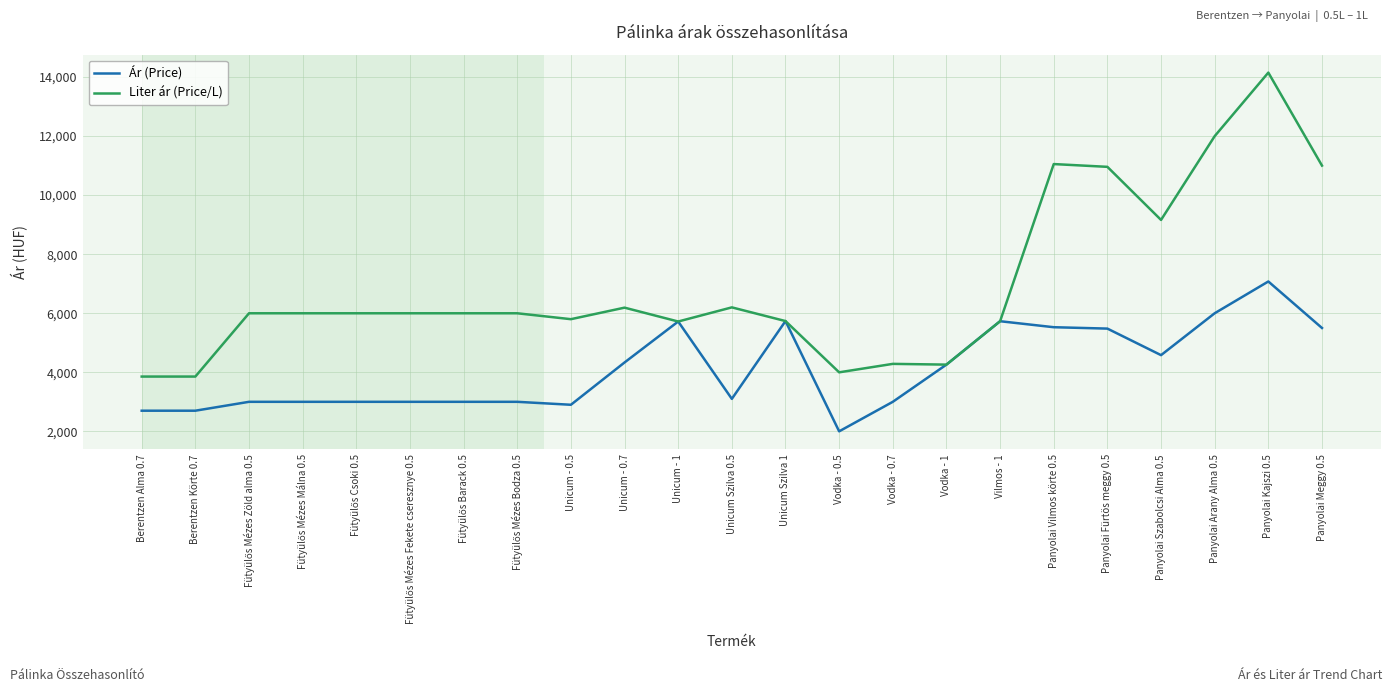

What is the sum of the Liter ár (Price/L) values at Panyolai Fürtös meggy 0.5 and Unicum - 1?

16677.0